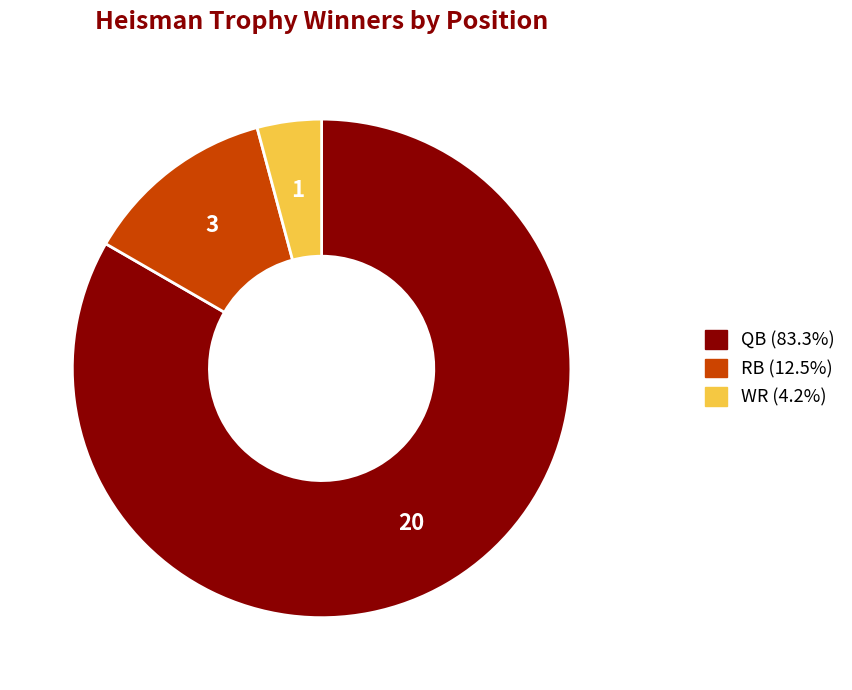

Is the sum of RB and QB greater than half?

Yes